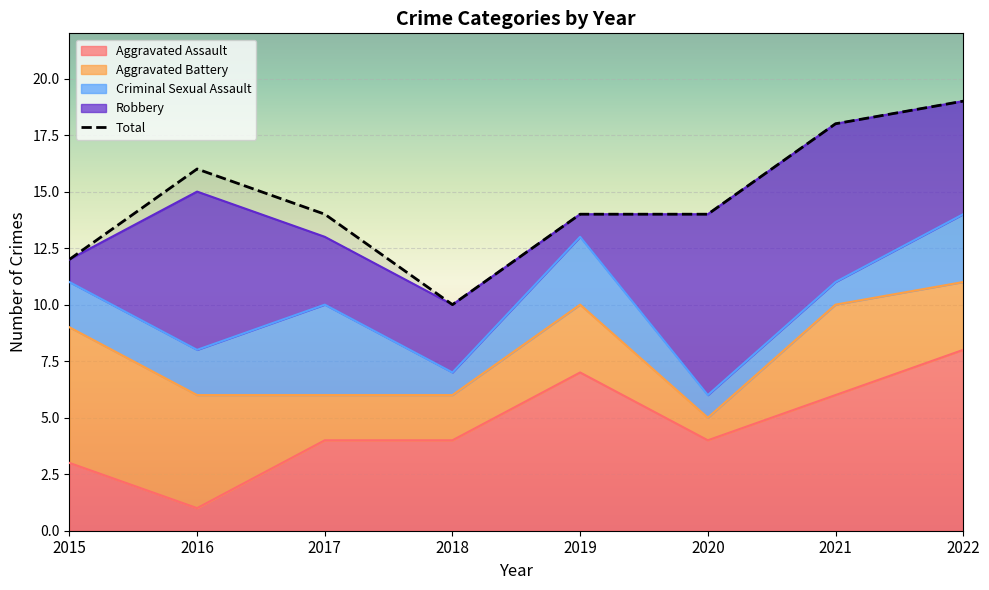

True or false: Total and Aggravated Battery cross at least once.

False